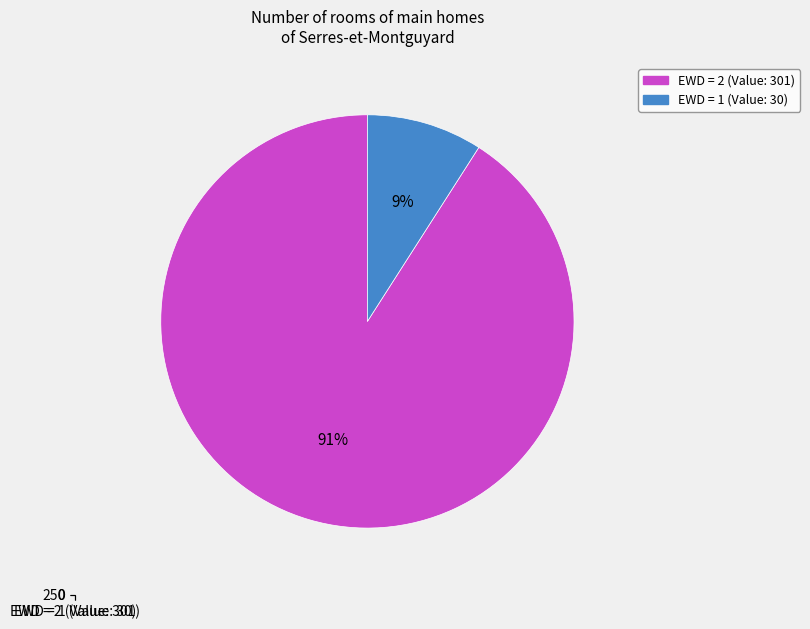

To the nearest percent, what is the difference between the largest and smallest slice percentages?

82%